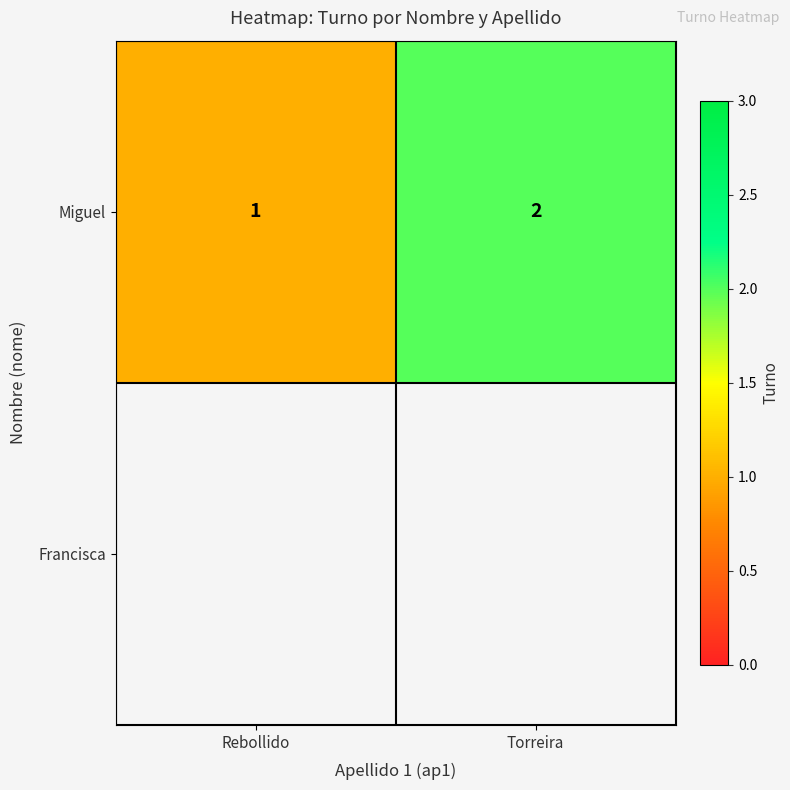

The chart shows a value of 1 at Torreira. True or false?

False